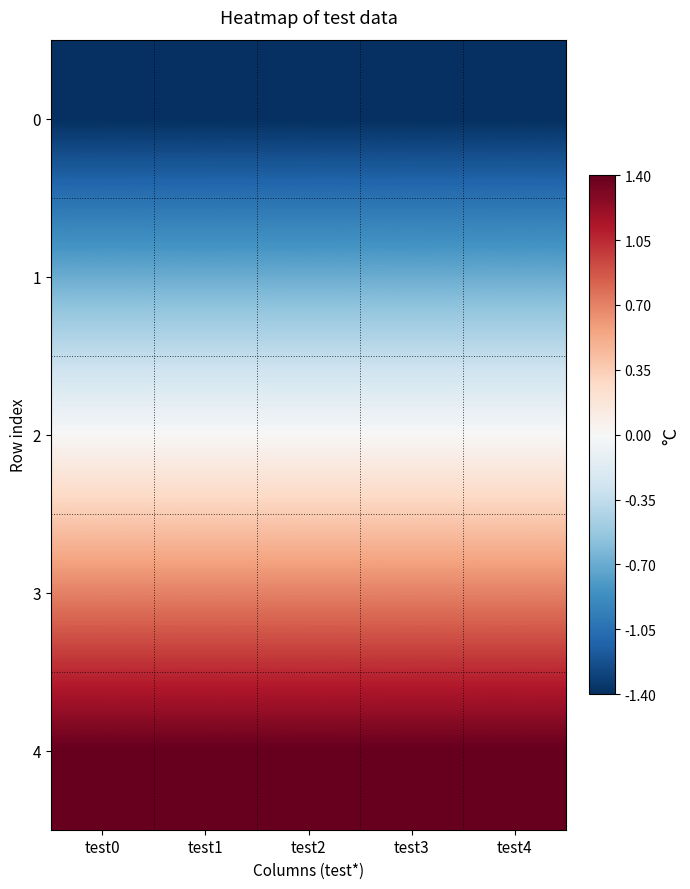

Reading left to right, transcribe all the data shown in this chart.

0: test0=-1.4	test1=-1.4	test2=-1.4	test3=-1.4	test4=-1.4
1: test0=-0.7	test1=-0.7	test2=-0.7	test3=-0.7	test4=-0.7
2: test0=0.0	test1=0.0	test2=0.0	test3=0.0	test4=0.0
3: test0=0.7	test1=0.7	test2=0.7	test3=0.7	test4=0.7
4: test0=1.4	test1=1.4	test2=1.4	test3=1.4	test4=1.4